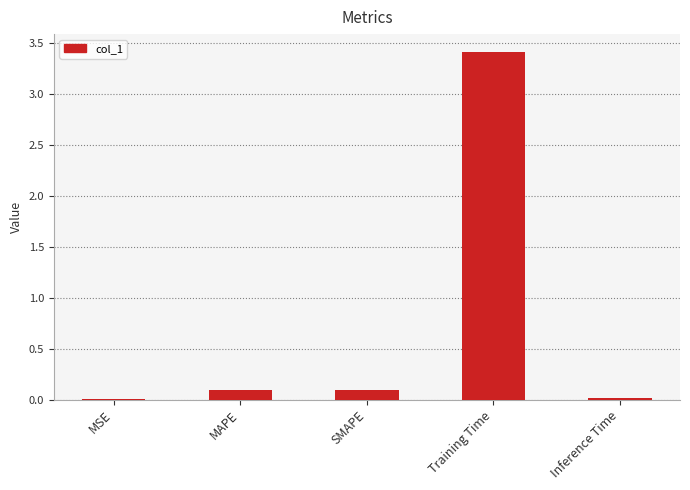

What is the change in value from SMAPE to Training Time?

+3.3